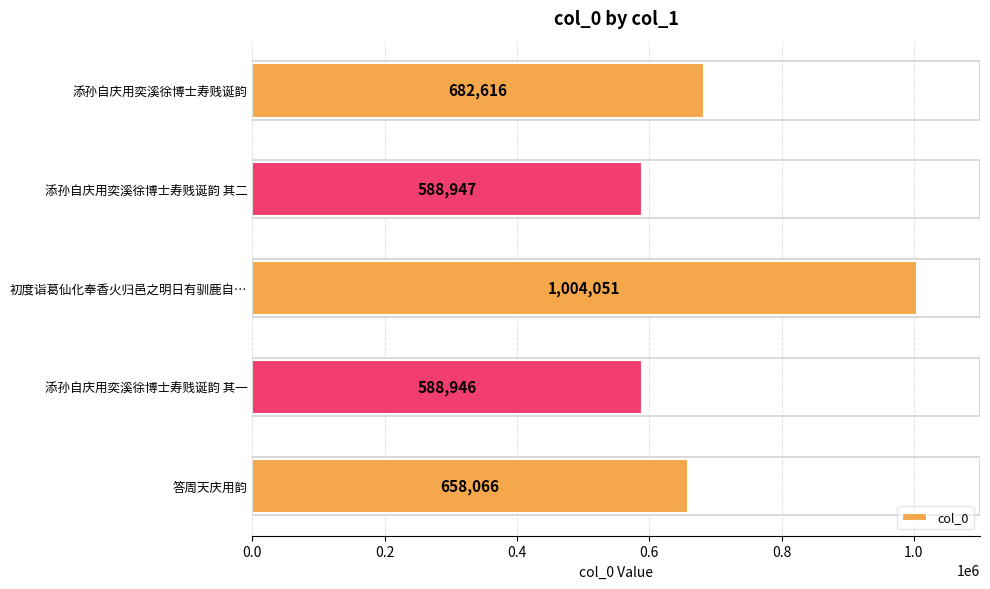

Reading top to bottom, list all the values displayed in this chart.

添孙自庆用奕溪徐博士寿贱诞韵=682616	添孙自庆用奕溪徐博士寿贱诞韵 其二=588947	初度诣葛仙化奉香火归邑之明日有驯鹿自…=1004051	添孙自庆用奕溪徐博士寿贱诞韵 其一=588946	答周天庆用韵=658066